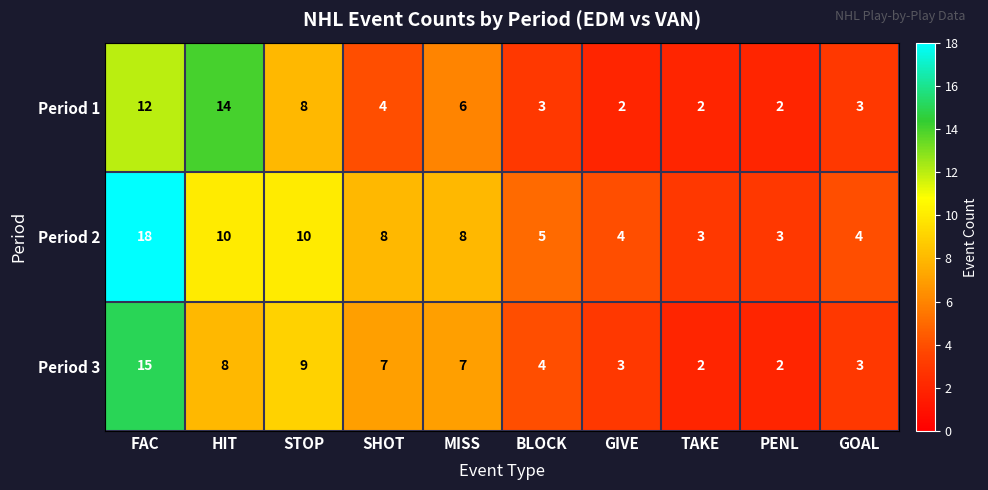

Count the number of data series in this chart.

3